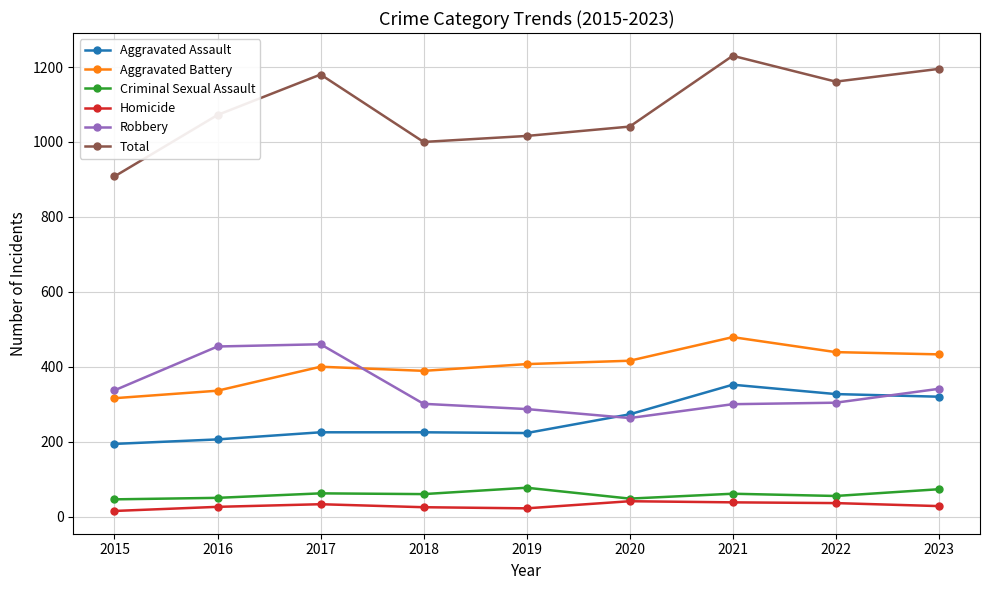

Which series has the widest spread of values?

Total